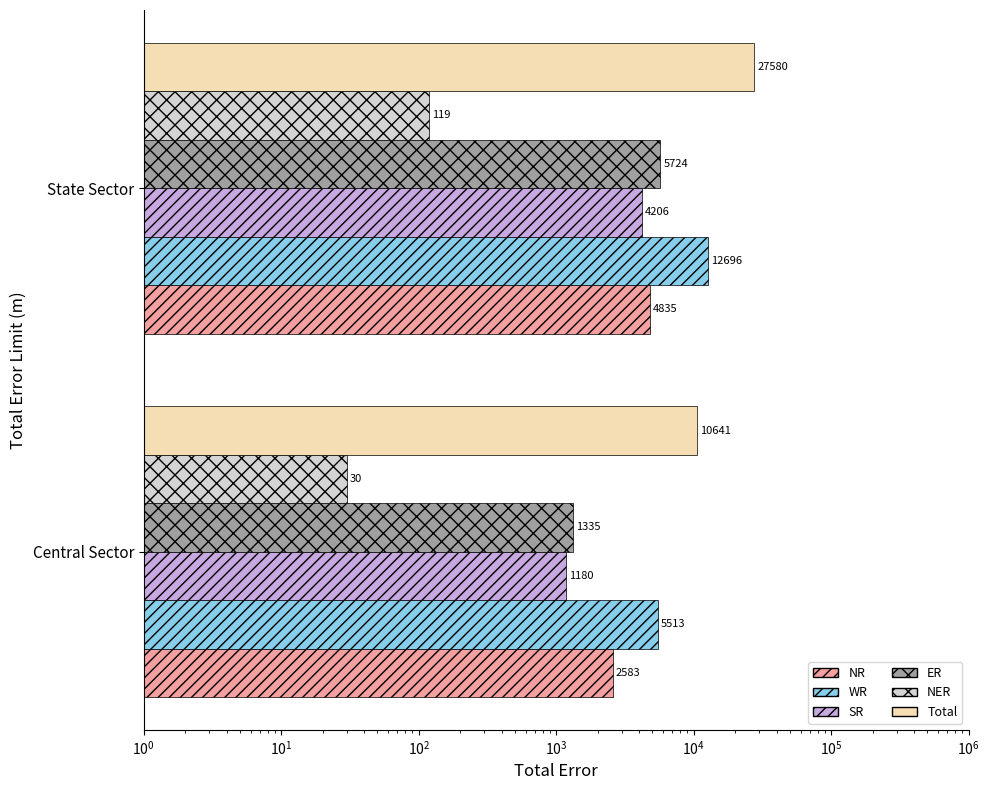

What is the minimum value shown in the chart?

30